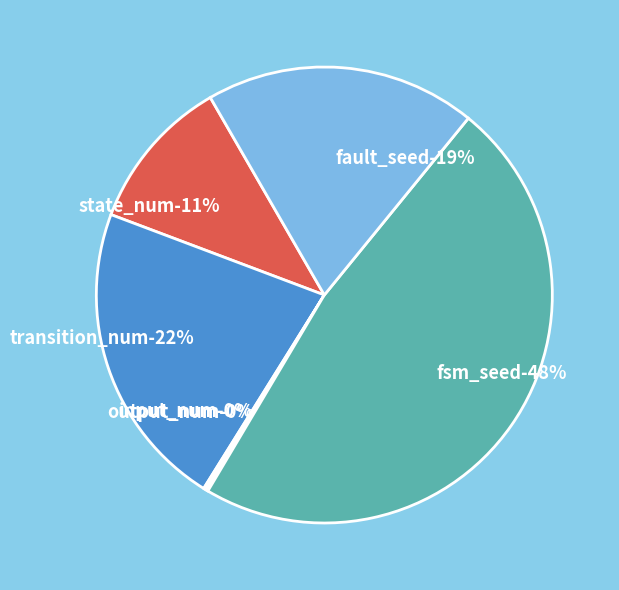

Is there a majority slice in this chart?

No